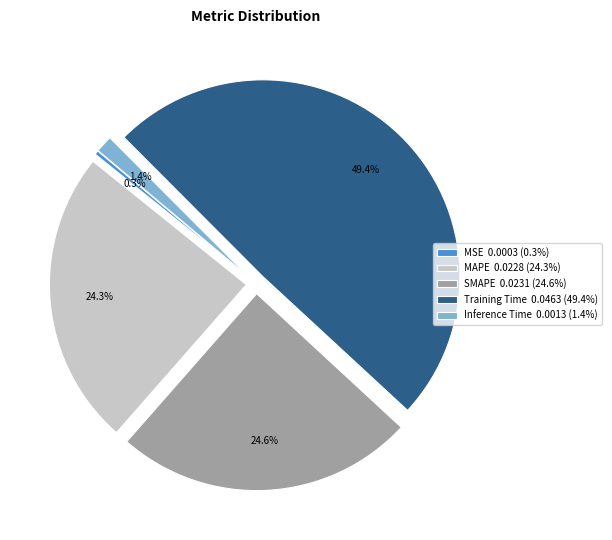

What portion of the pie excludes MSE?

99.7%